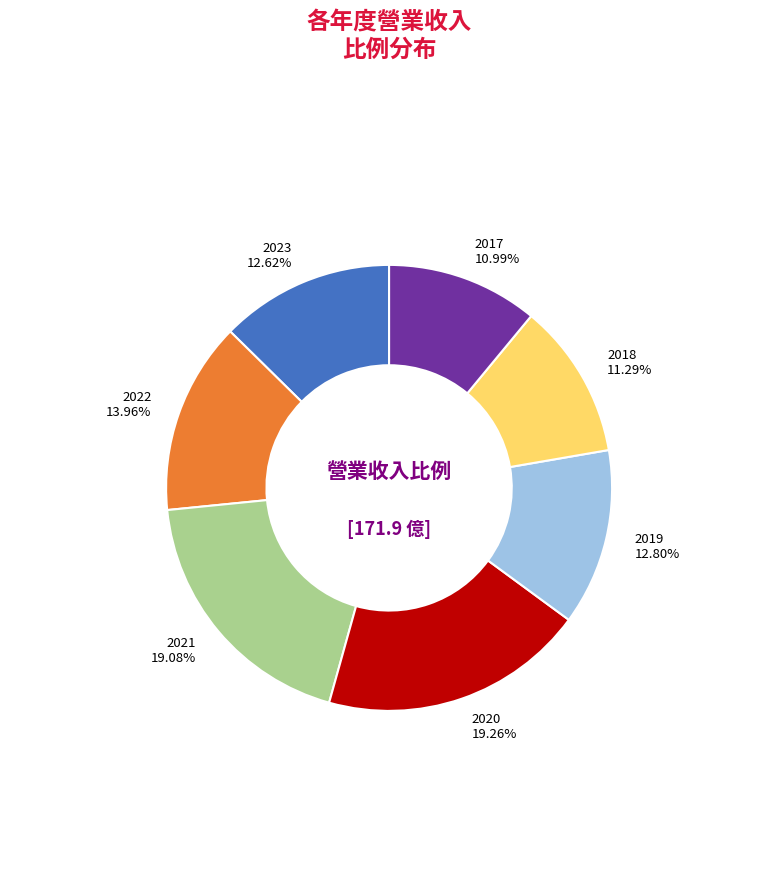

Does any single category account for the majority?

No